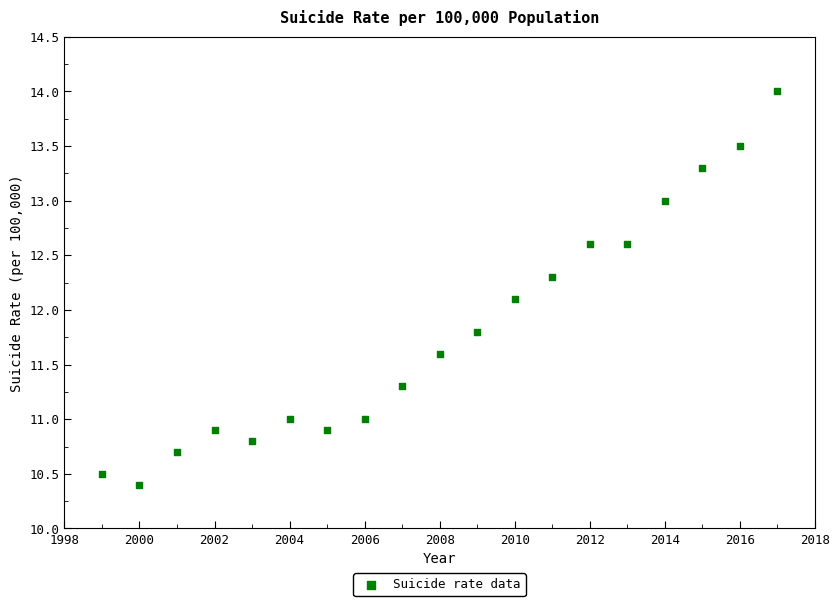

What is the range of X values (max minus min)?

18.0